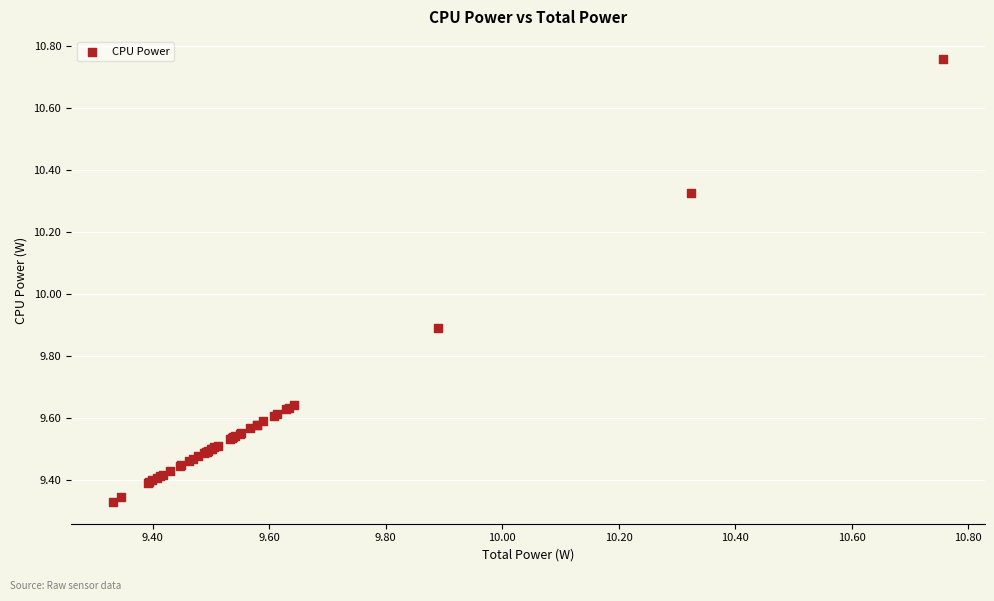

What Y value in the scatter plot is closest to 10?

9.9